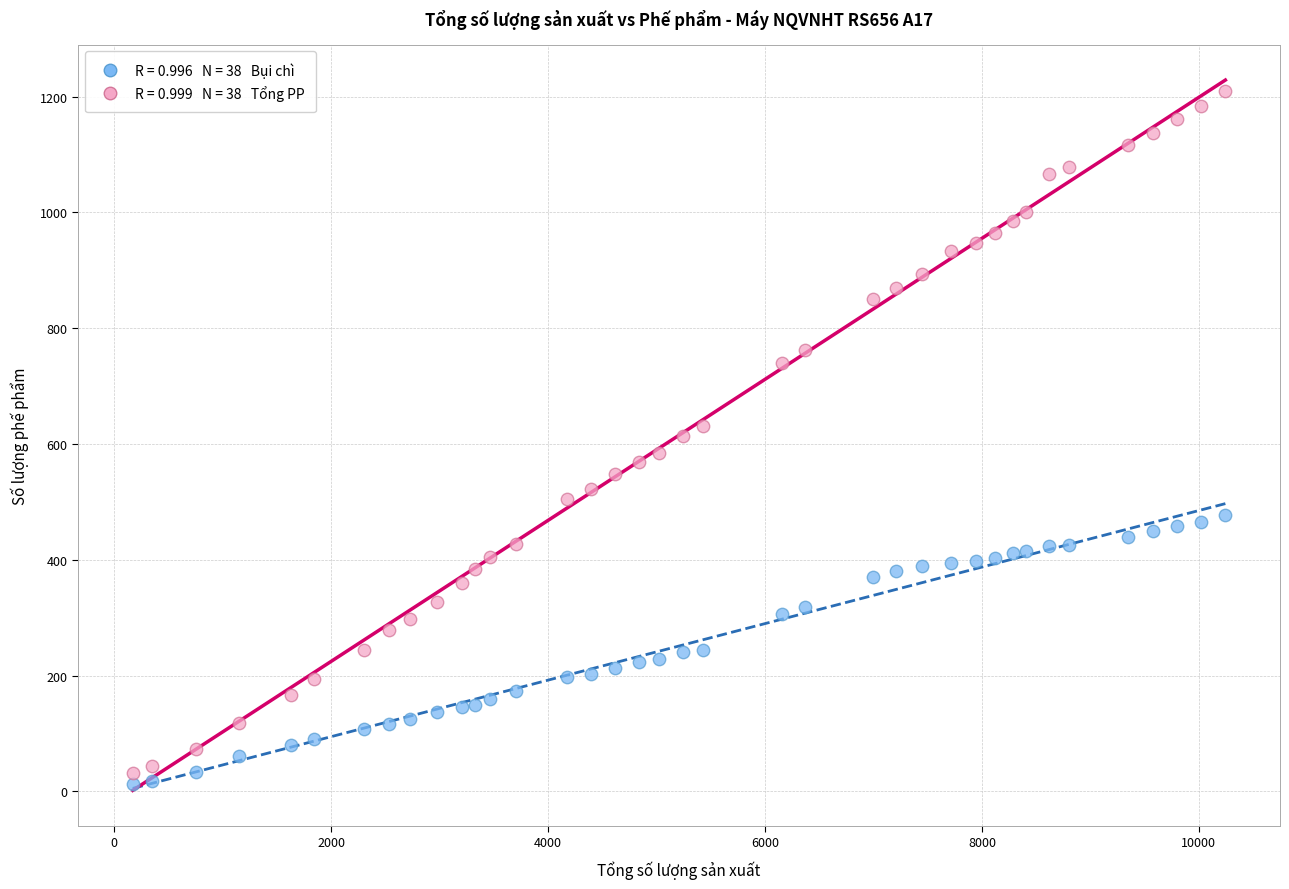

Across all data points, what is the range of Y values (max minus min)?

1197